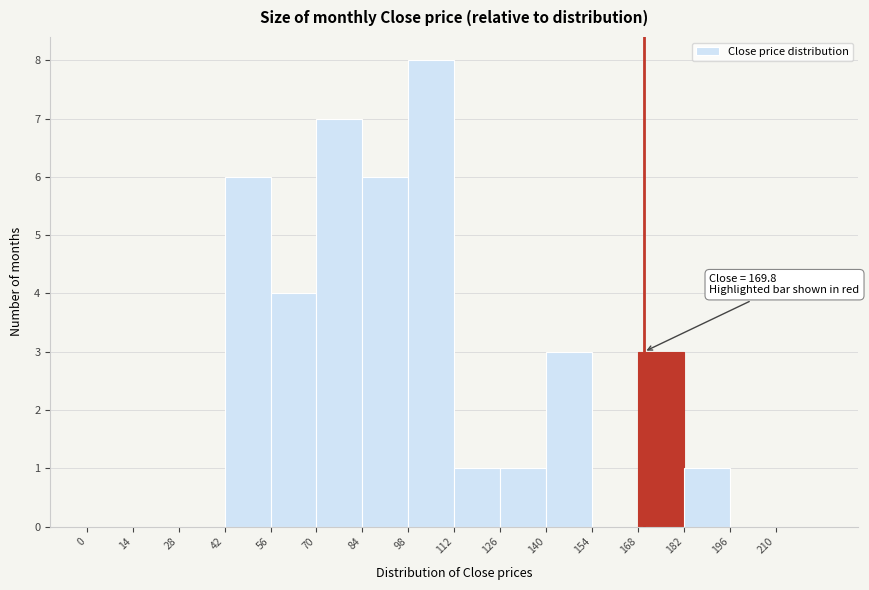

Which range on the x-axis has the tallest bar?

98 to 112